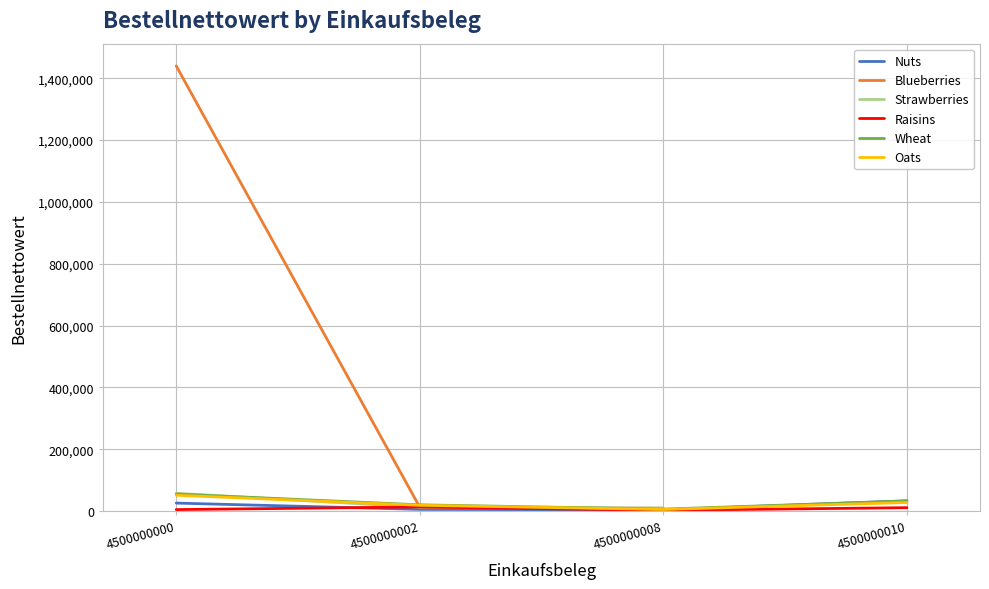

Where is the first local minimum for Nuts?

4500000008